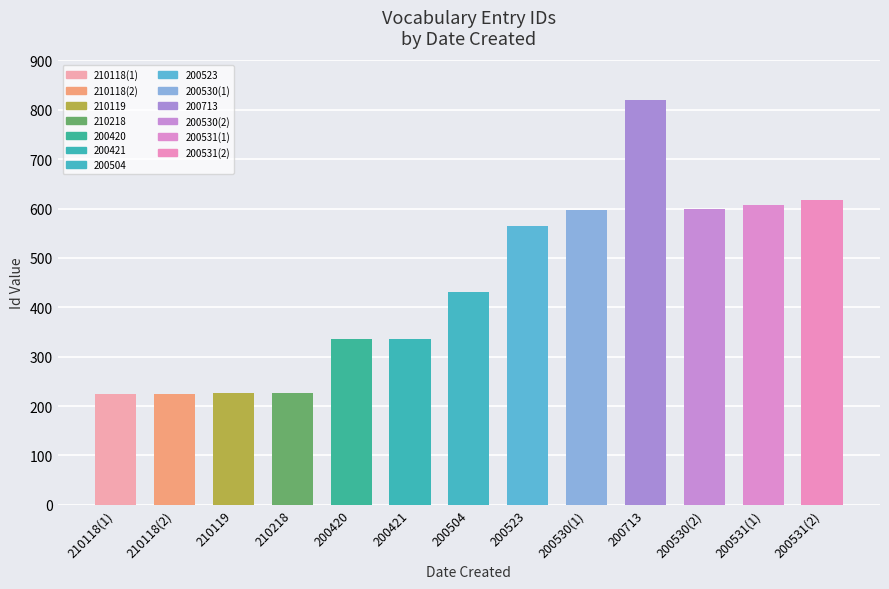

Reading right to left, what are all the values shown in this chart?

618	607	599	820	598	565	431	336	335	227	226	225	224